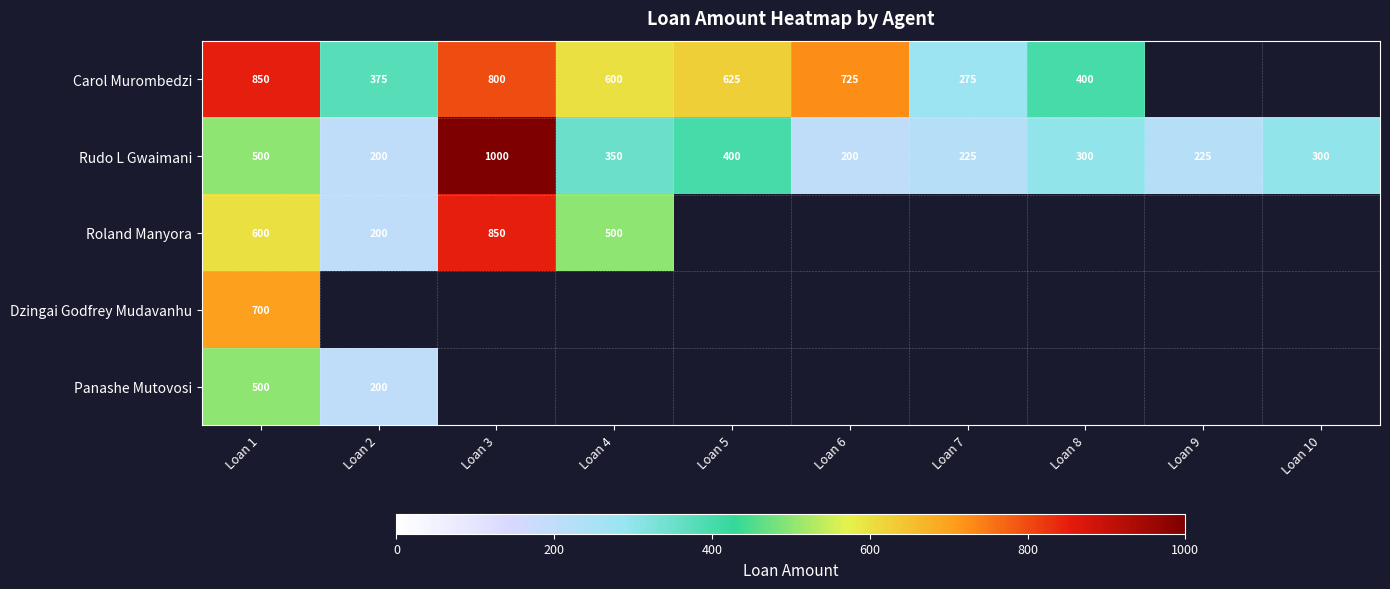

What is the highest value of the Rudo L Gwaimani series?

1000